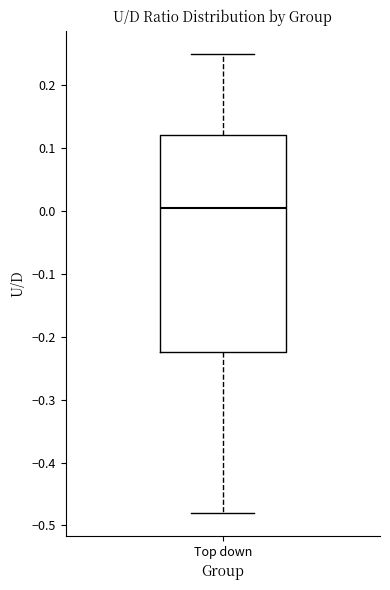

Read this box plot against the y-axis: the position of the median line, the range covered by the box, and the ends of both whiskers. The values are not printed on the chart, so give them approximately, as read against the axis.

median 0.00, box -0.22 to 0.12, whiskers -0.48 to 0.25